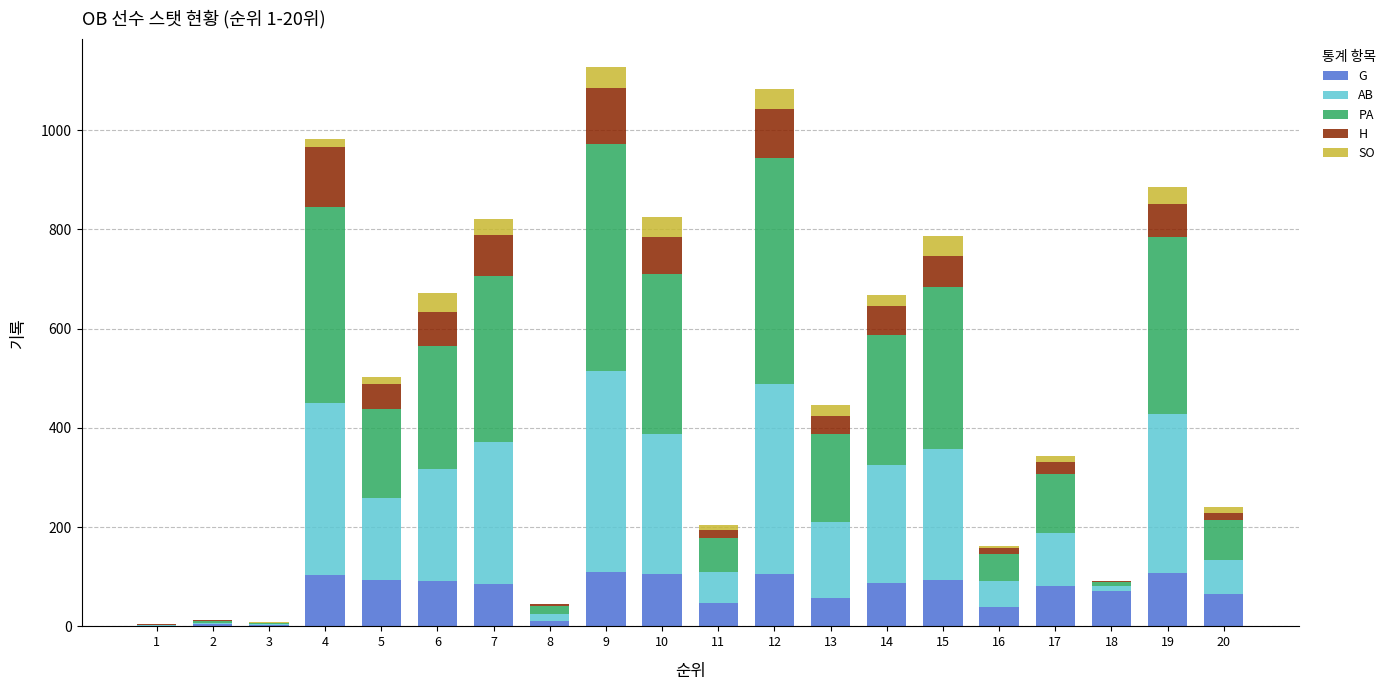

What is the highest value of the G series?

110